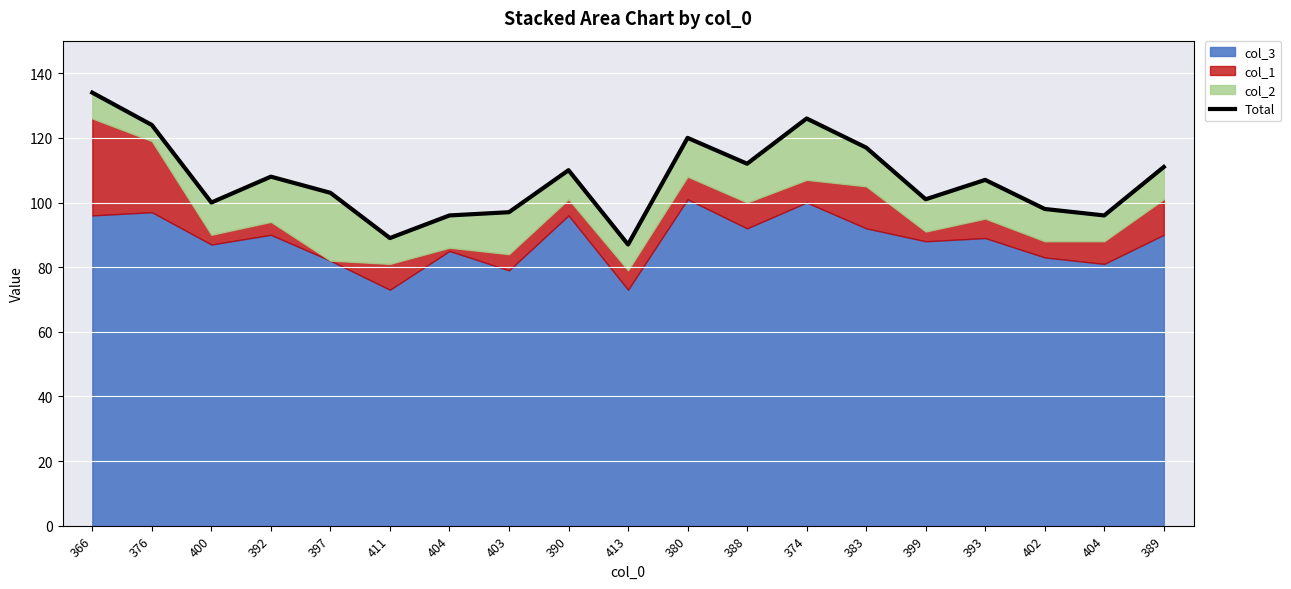

Reading left to right, list all the values displayed in this chart.

134	124	100	108	103	89	96	97	110	87	120	112	126	117	101	107	98	96	111